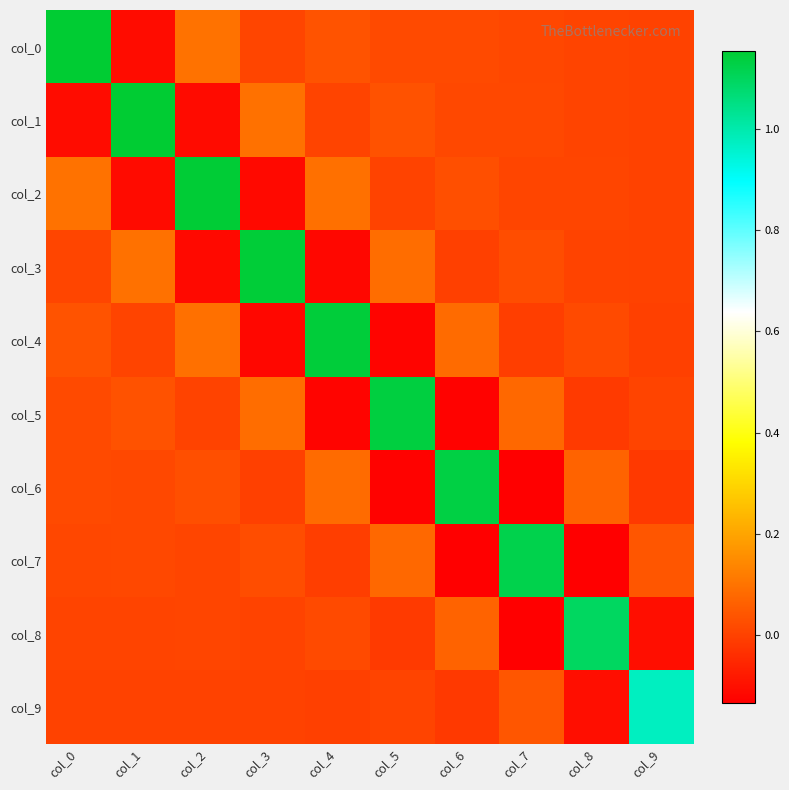

At which category is the sum across all series the highest?

col_0